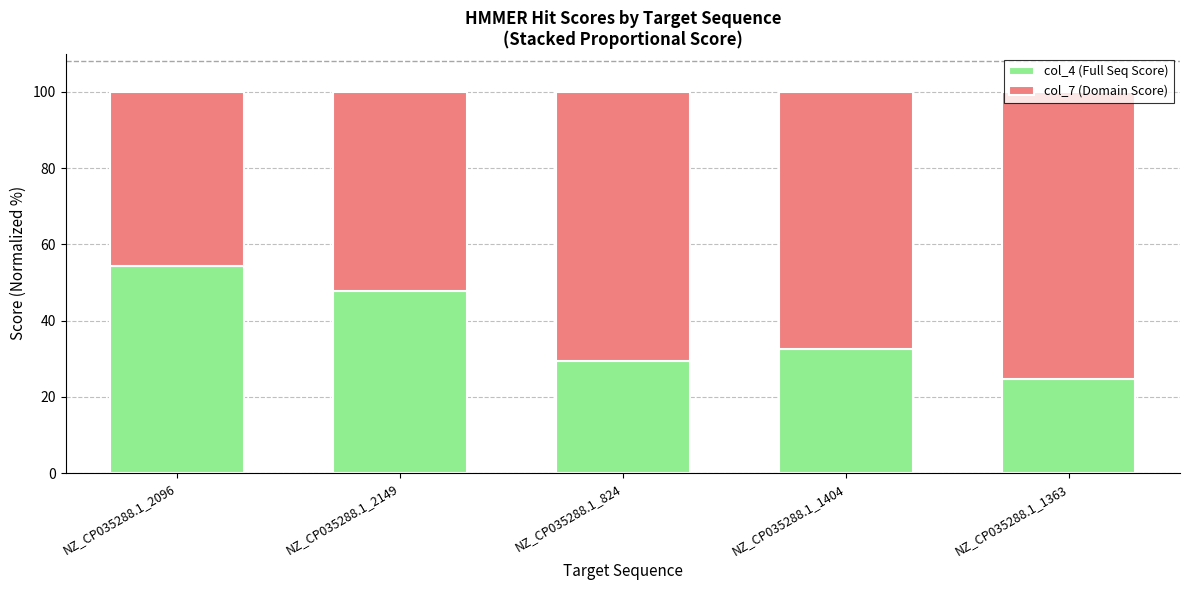

List the labels in order of col_4 (Full Seq Score) value, smallest first.

NZ_CP035288.1_1363, NZ_CP035288.1_824, NZ_CP035288.1_1404, NZ_CP035288.1_2149, NZ_CP035288.1_2096